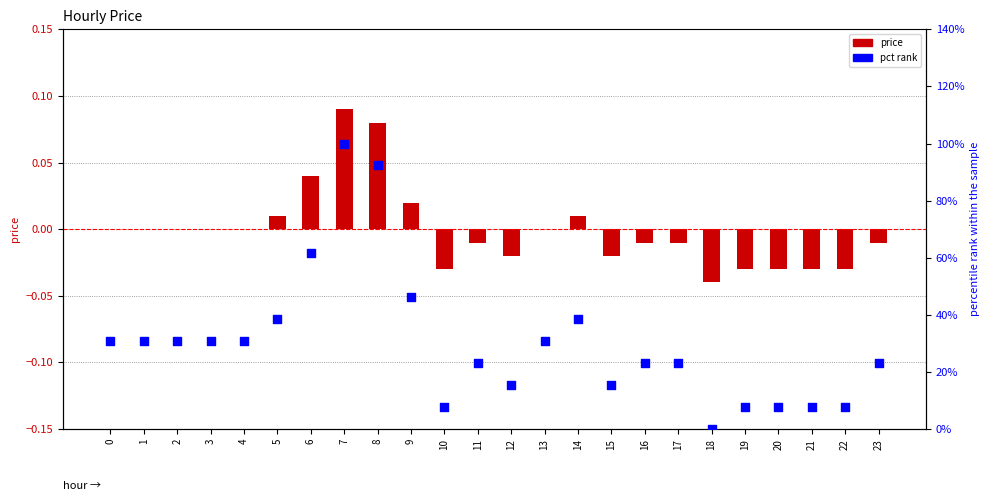

At which category is the sum across all series the highest?

7